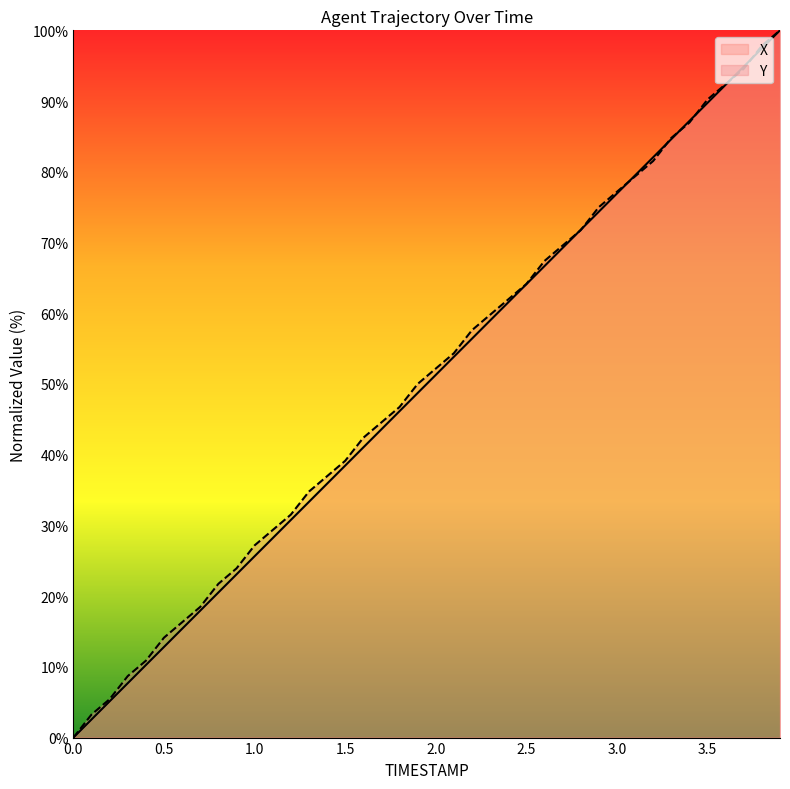

The X series shows 35.8 at 0.9. True or false?

False